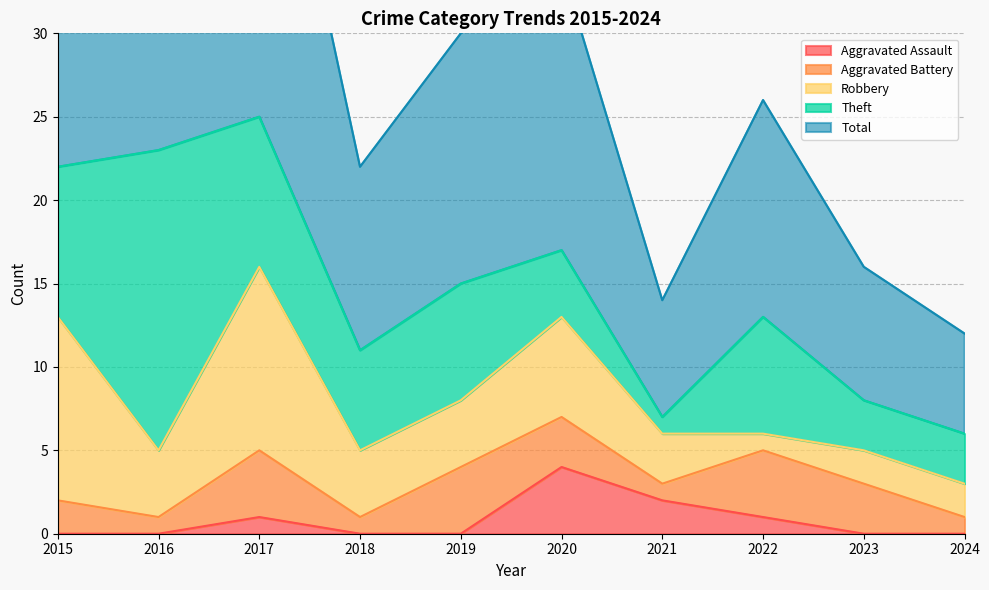

List the series in order of their peak value, highest first.

Total, Theft, Robbery, Aggravated Assault, Aggravated Battery